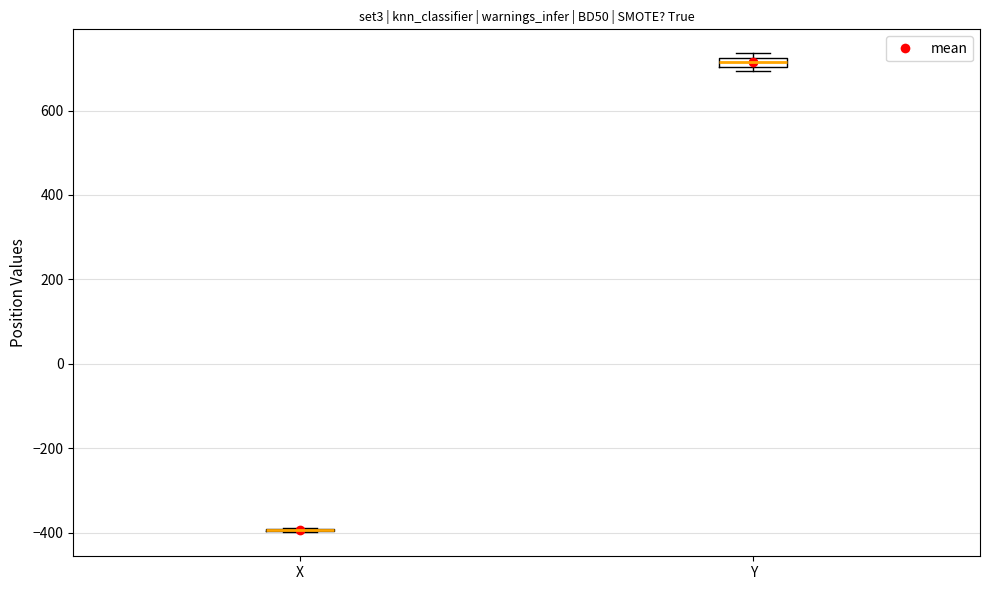

Where is the upper edge of the box for Y on the y-axis? The values are not printed on the chart, so give them approximately, as read against the axis.

720